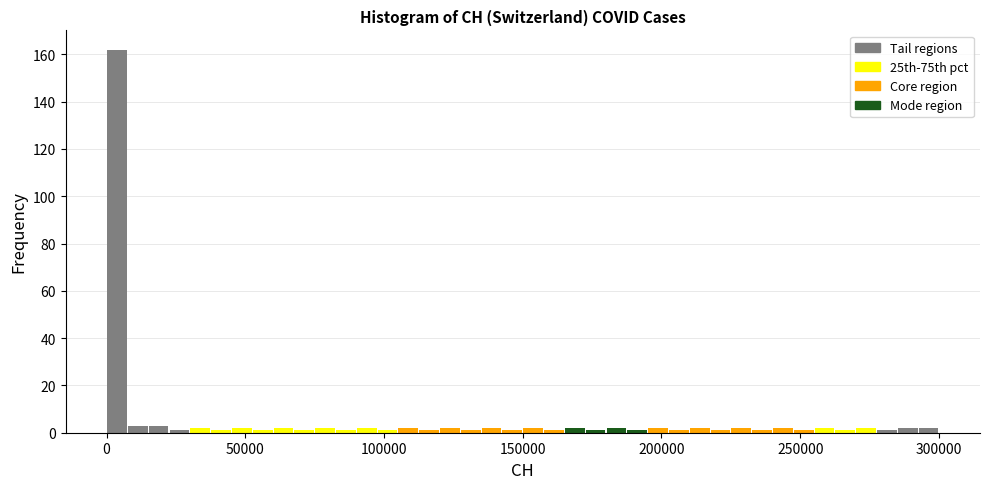

Read against the x-axis, roughly where is the centre of the tallest bar?

5000